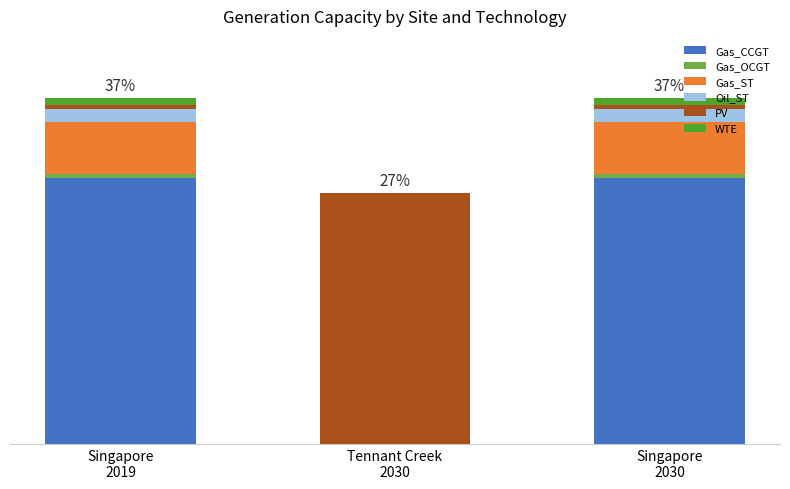

Are the bars grouped side by side (vs. stacked)?

No